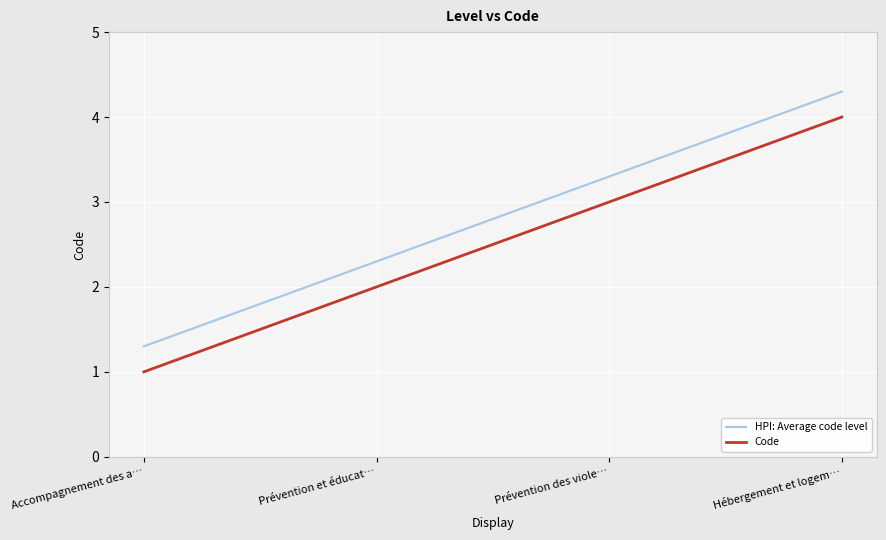

Which series has the largest total across all categories?

HPI: Average code level